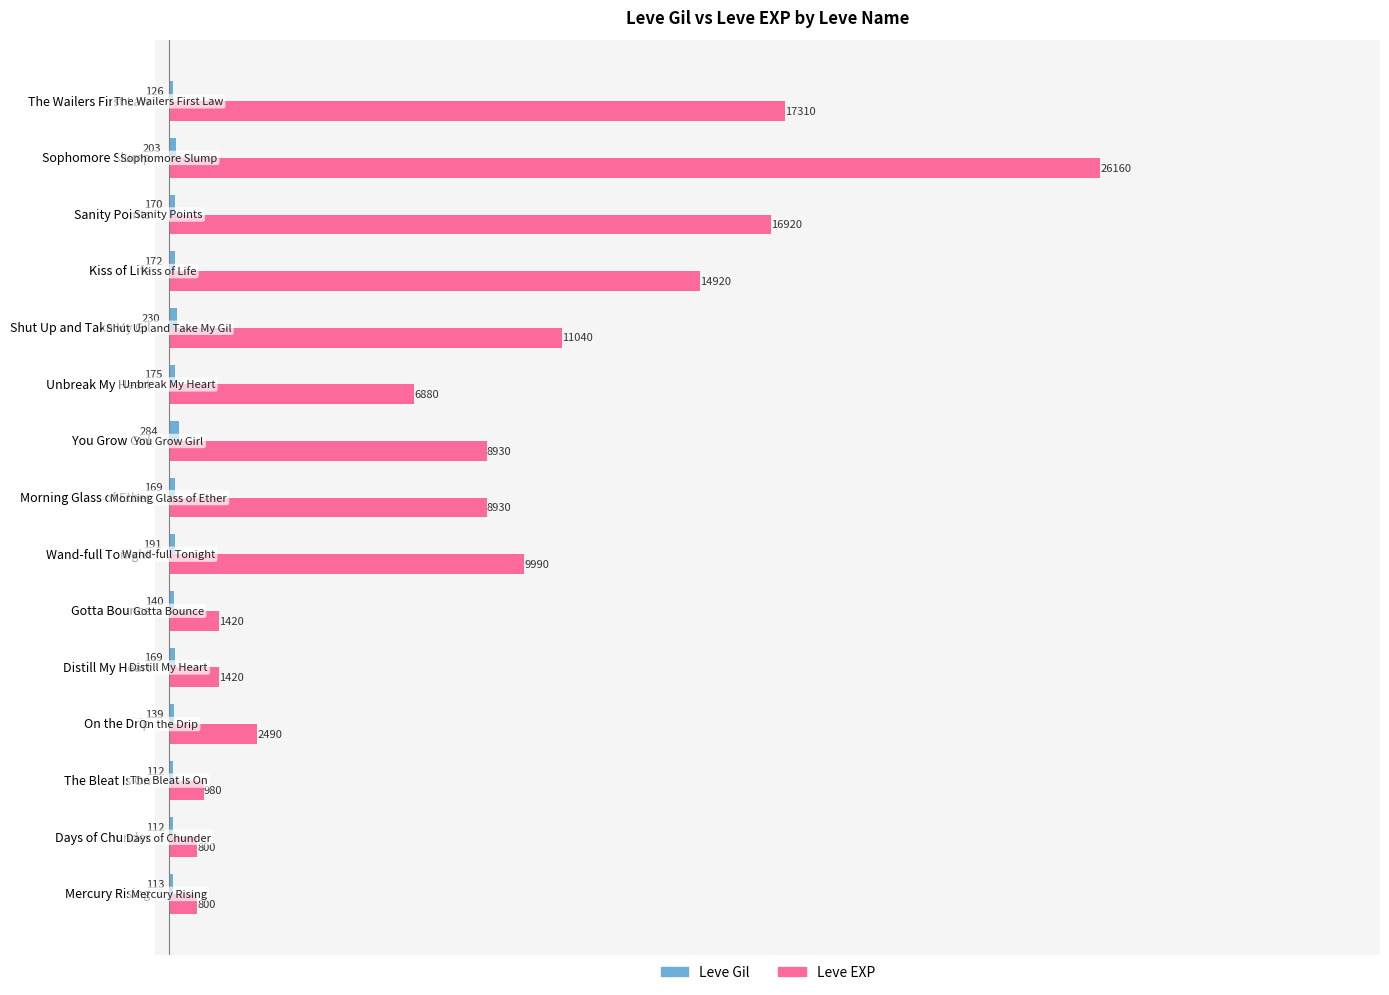

What is the maximum value shown in the chart?

26160